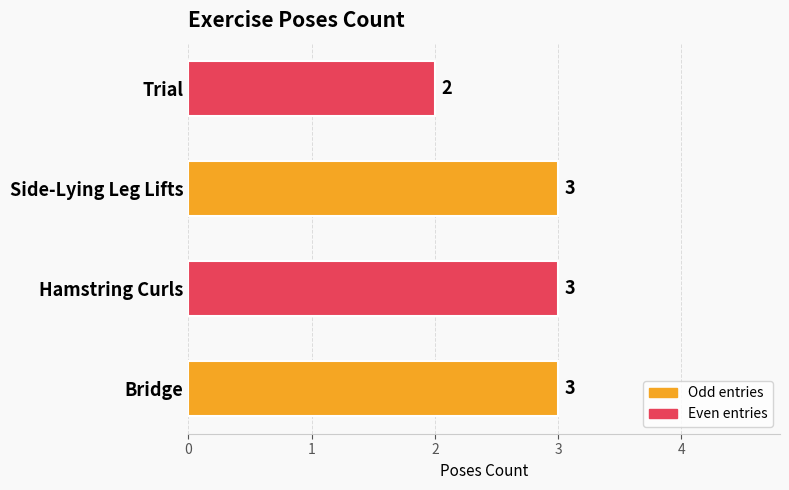

The value at Side-Lying Leg Lifts is 5. True or false?

False